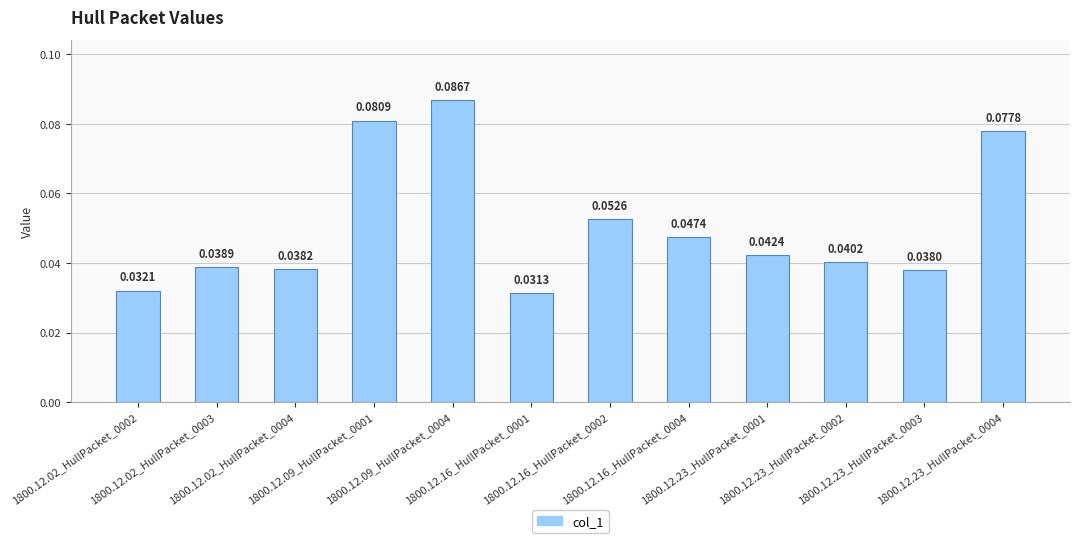

What is the sum of all values?

0.6